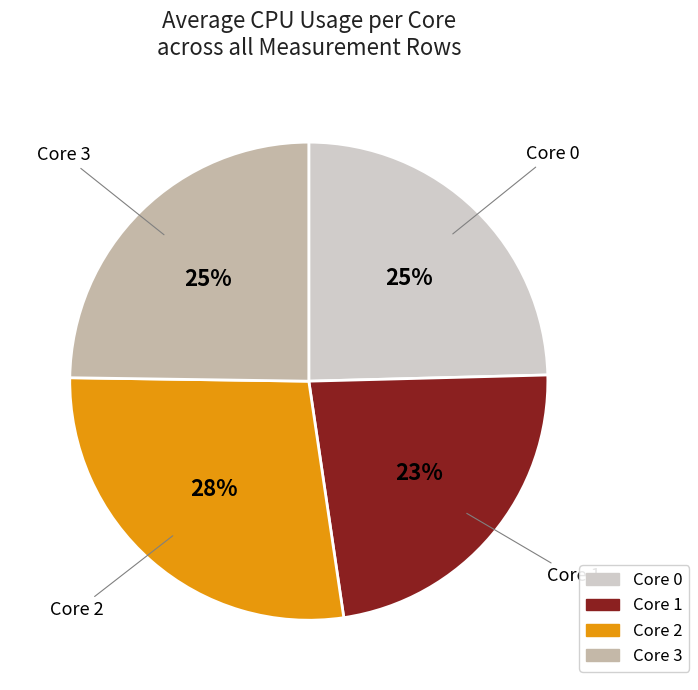

Is there a majority slice in this chart?

No